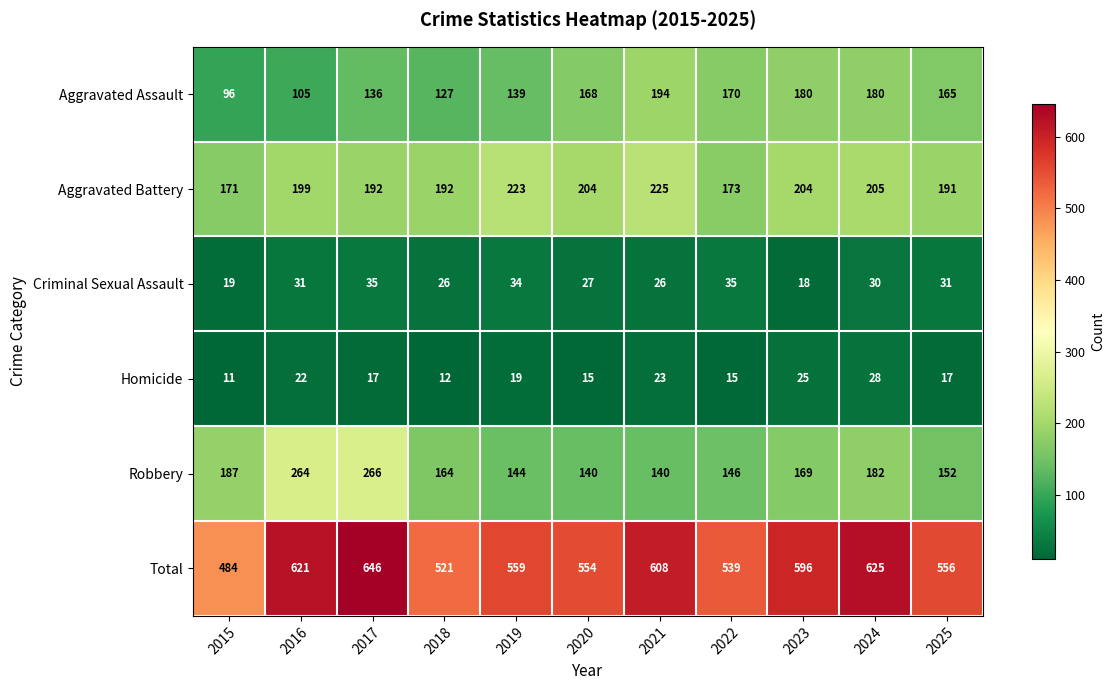

Is it true that Robbery equals 169 at 2023?

True